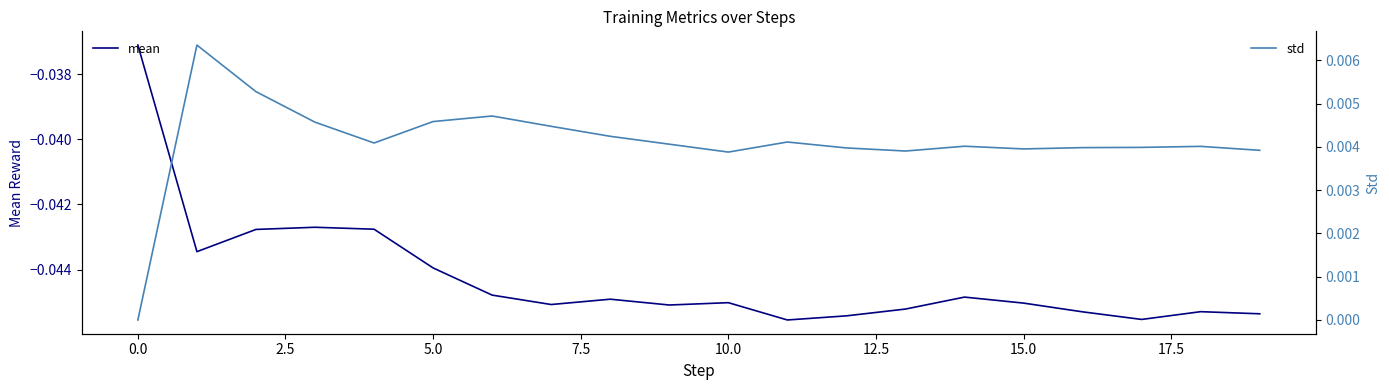

How many values in std are above zero?

19